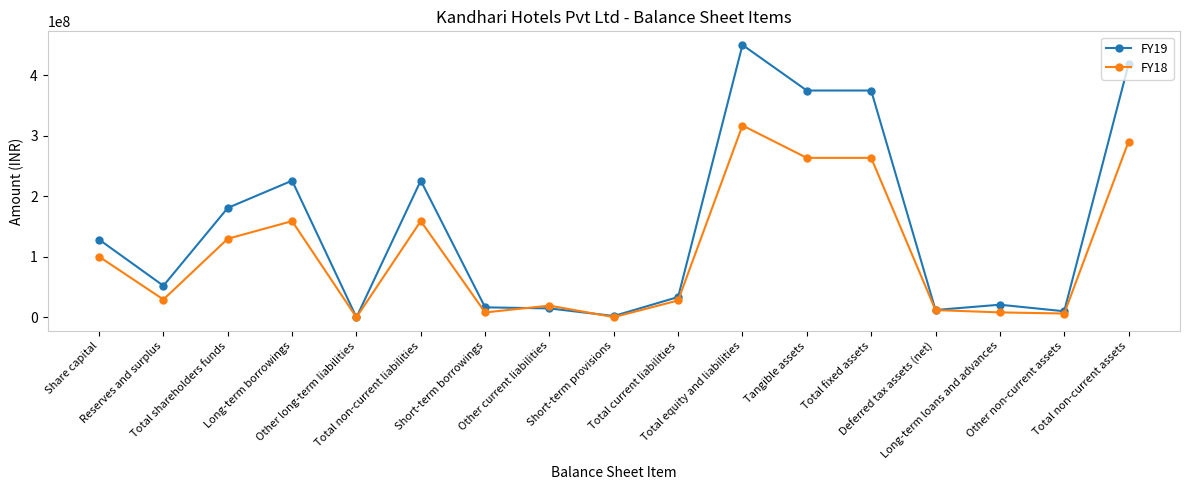

How many values in the FY18 series are below 29522151?

8